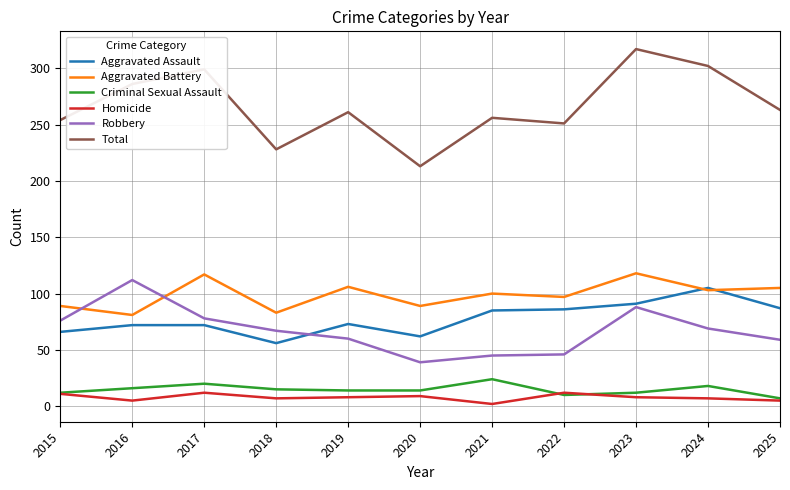

What is the lowest value of the Criminal Sexual Assault series?

7